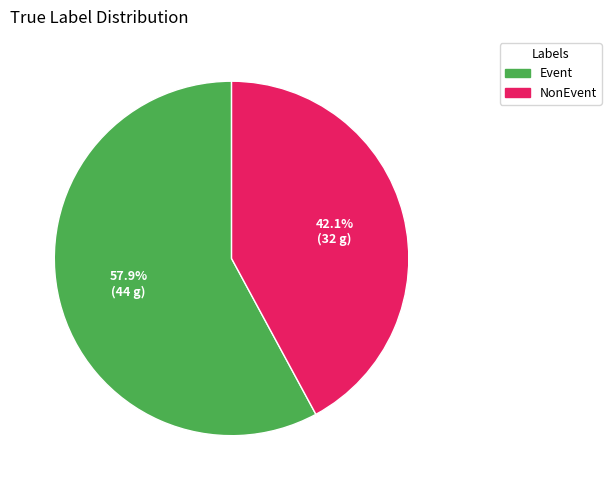

The NonEvent slice represents 51% of the pie. True or false?

False